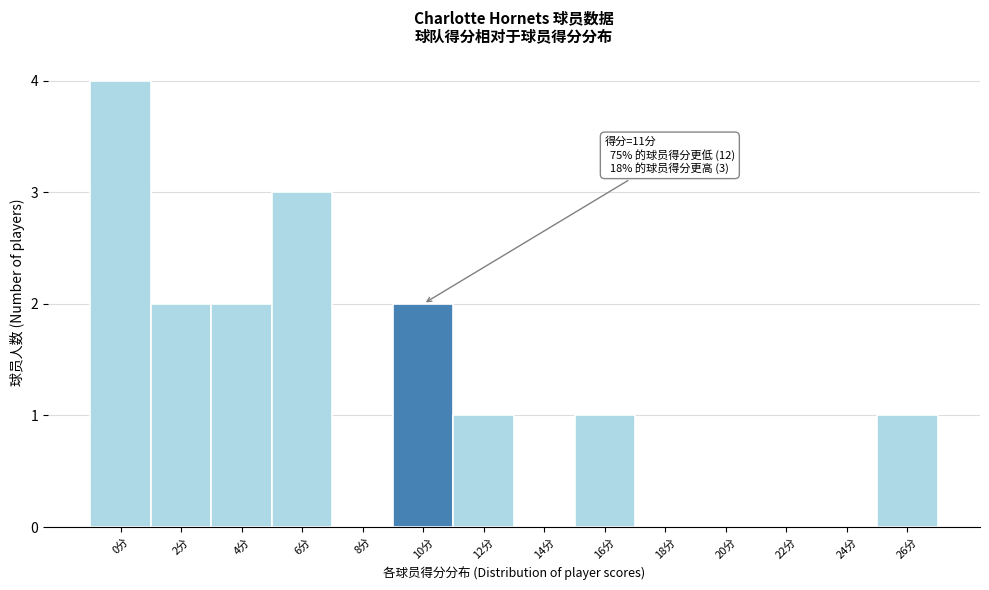

Reading left to right, extract all data points from this chart.

0分=4	2分=2	4分=2	6分=3	8分=0	10分=2	12分=1	14分=0	16分=1	18分=0	20分=0	22分=0	24分=0	26分=1